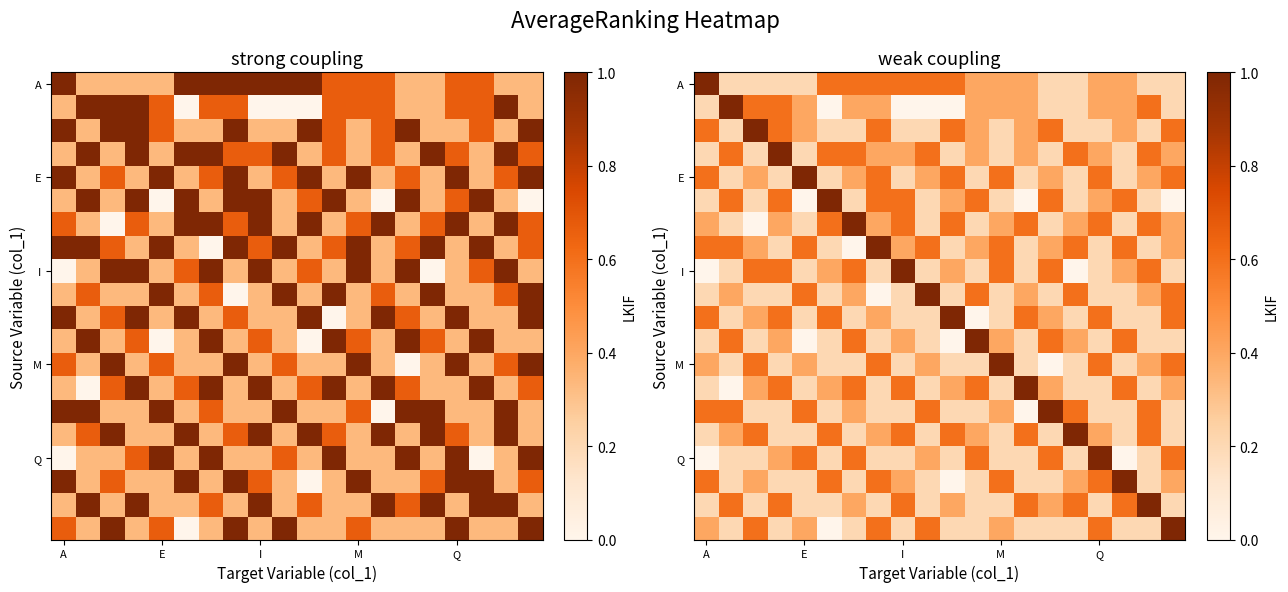

At which category is the sum across all series the highest?

7